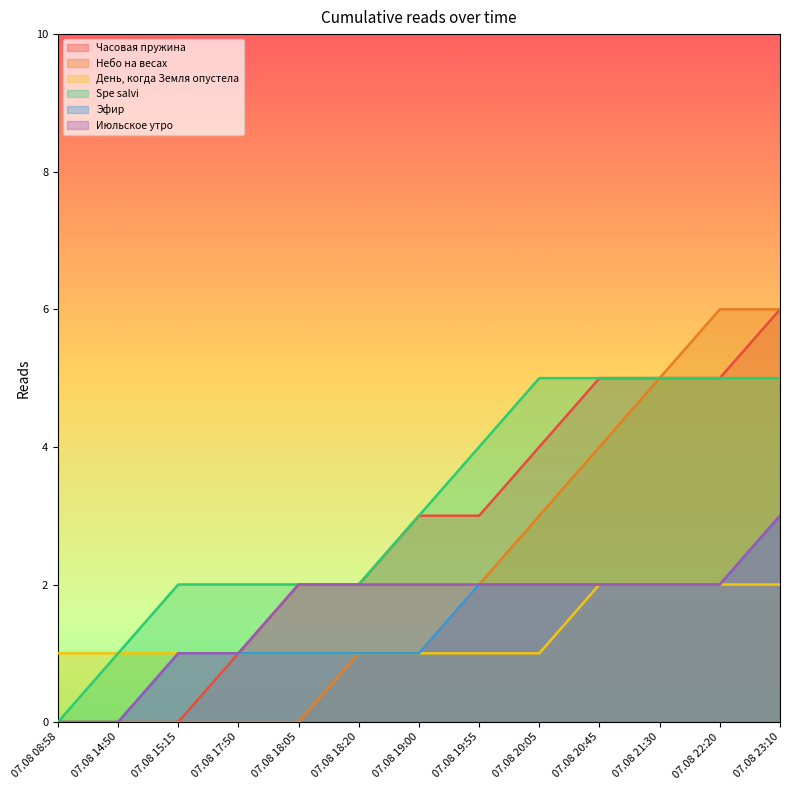

How many lines are shown in the chart?

6